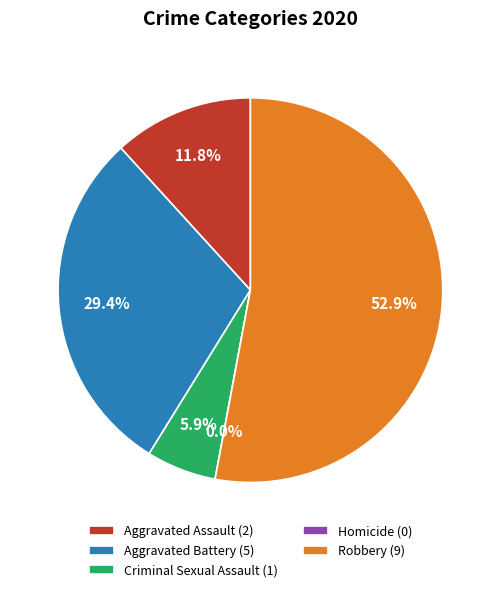

True or false: Total accounts for 66% of the total.

False